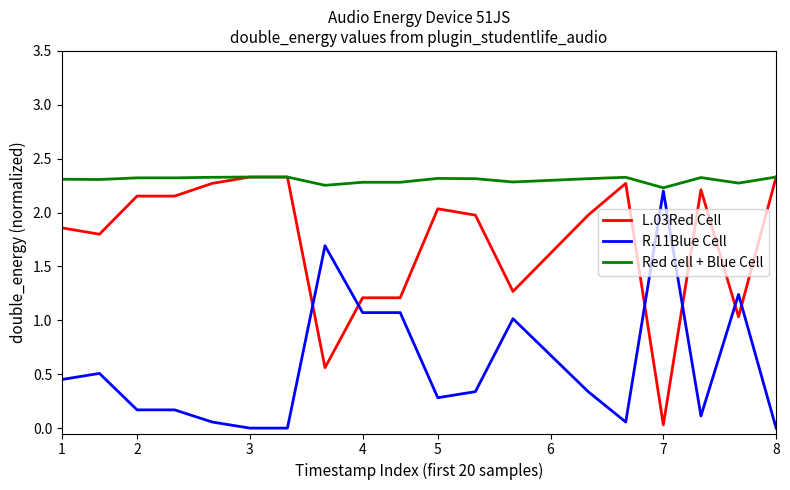

How many intersections are there between R.11Blue Cell and L.03Red Cell?

6